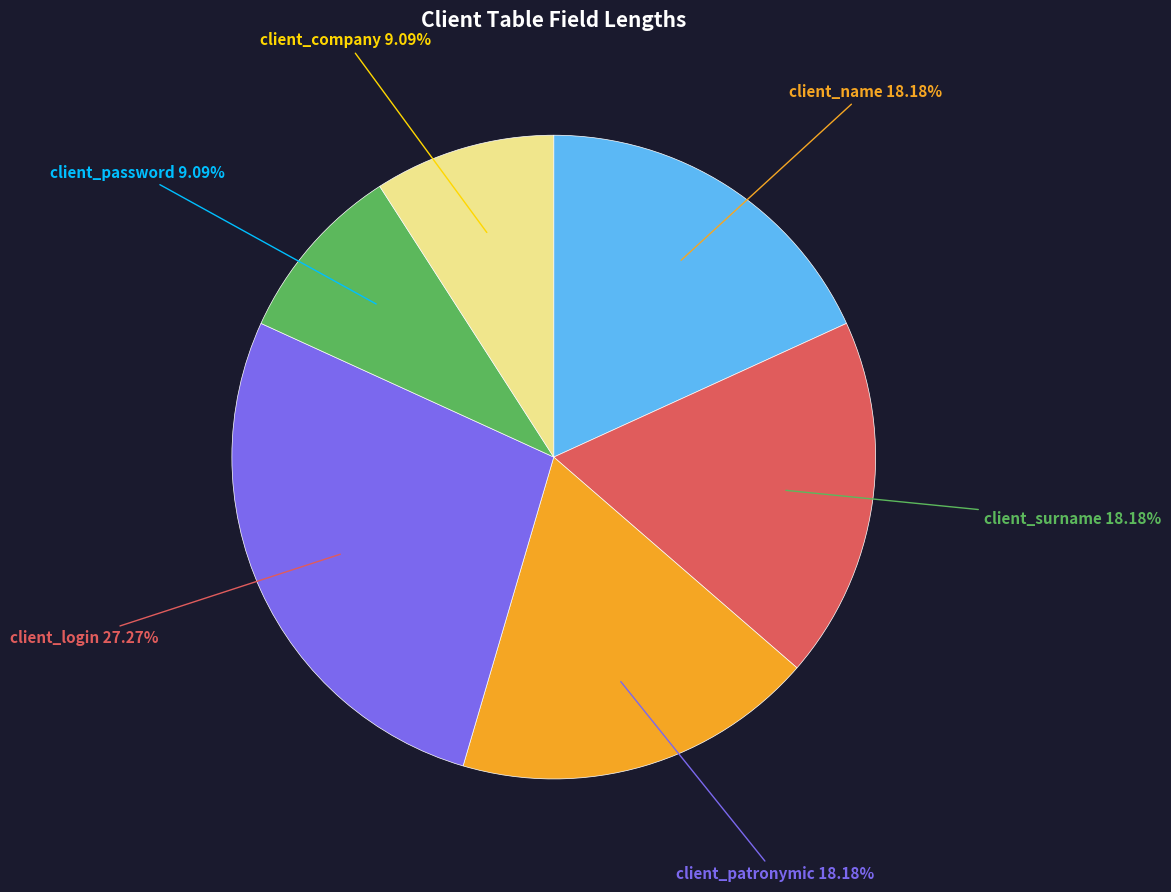

Is there a majority slice in this chart?

No